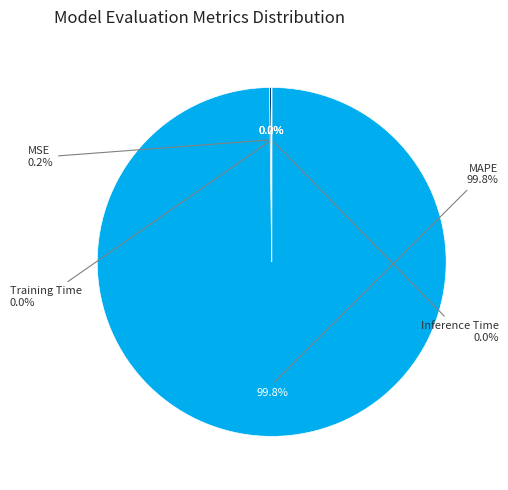

What is the majority slice?

MAPE